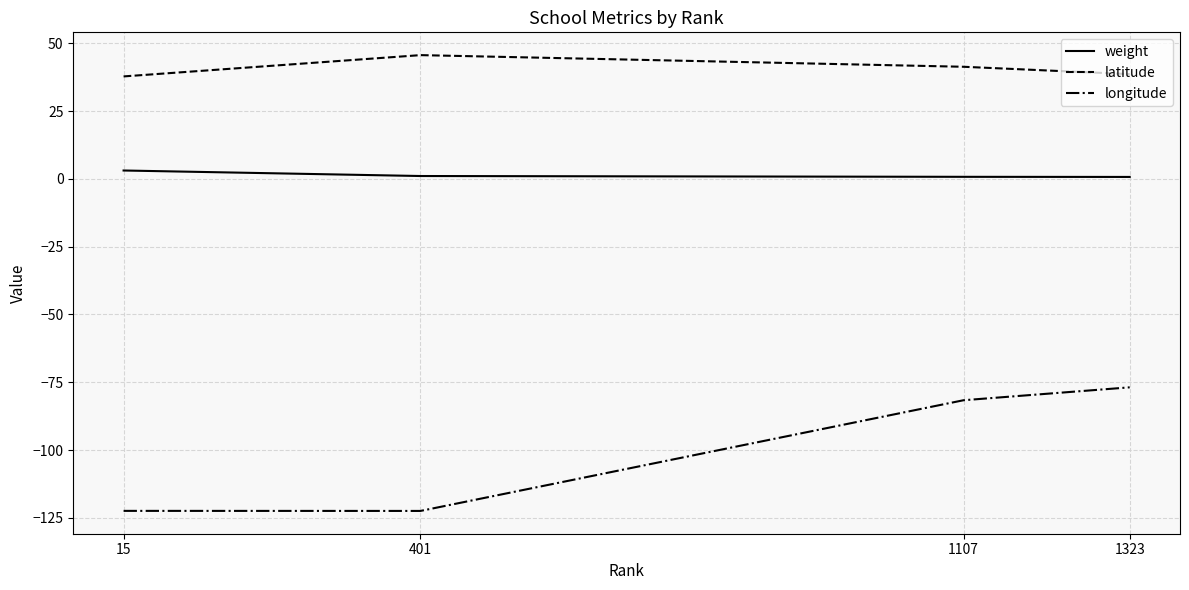

True or false: weight and latitude cross at least once.

False